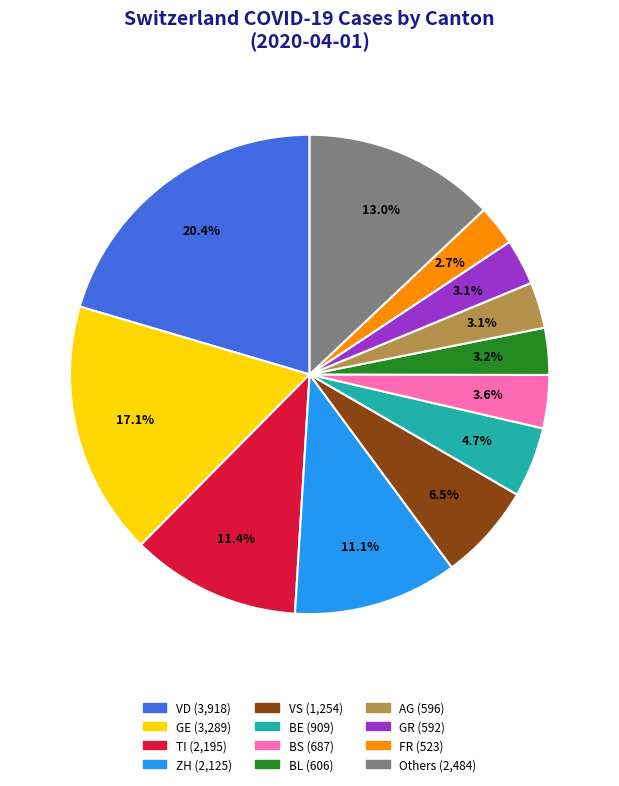

How many segments does this pie chart have?

12